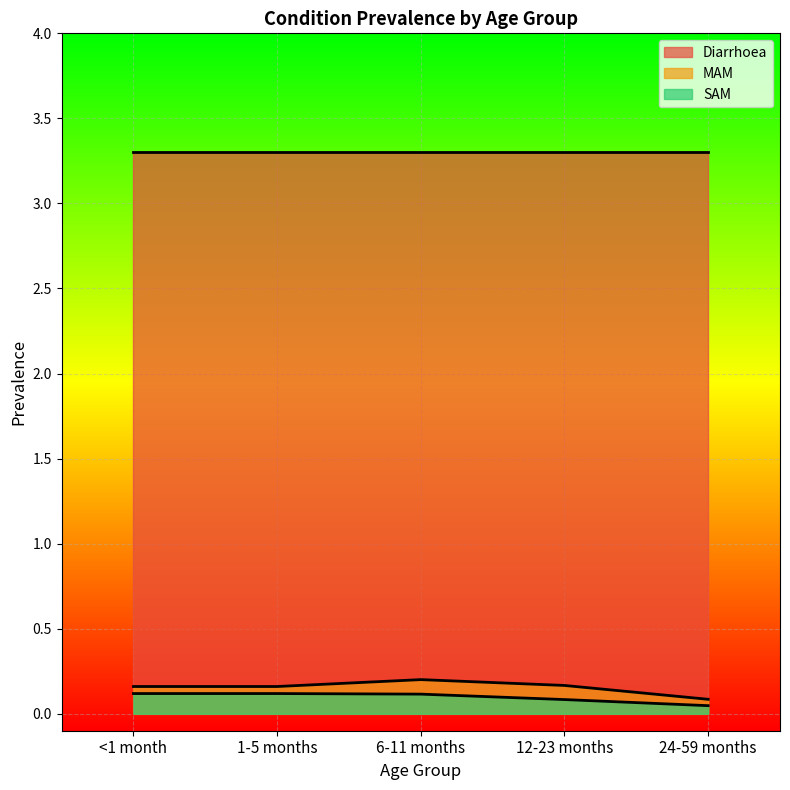

What is the label of the 2nd point from the left?

1-5 months